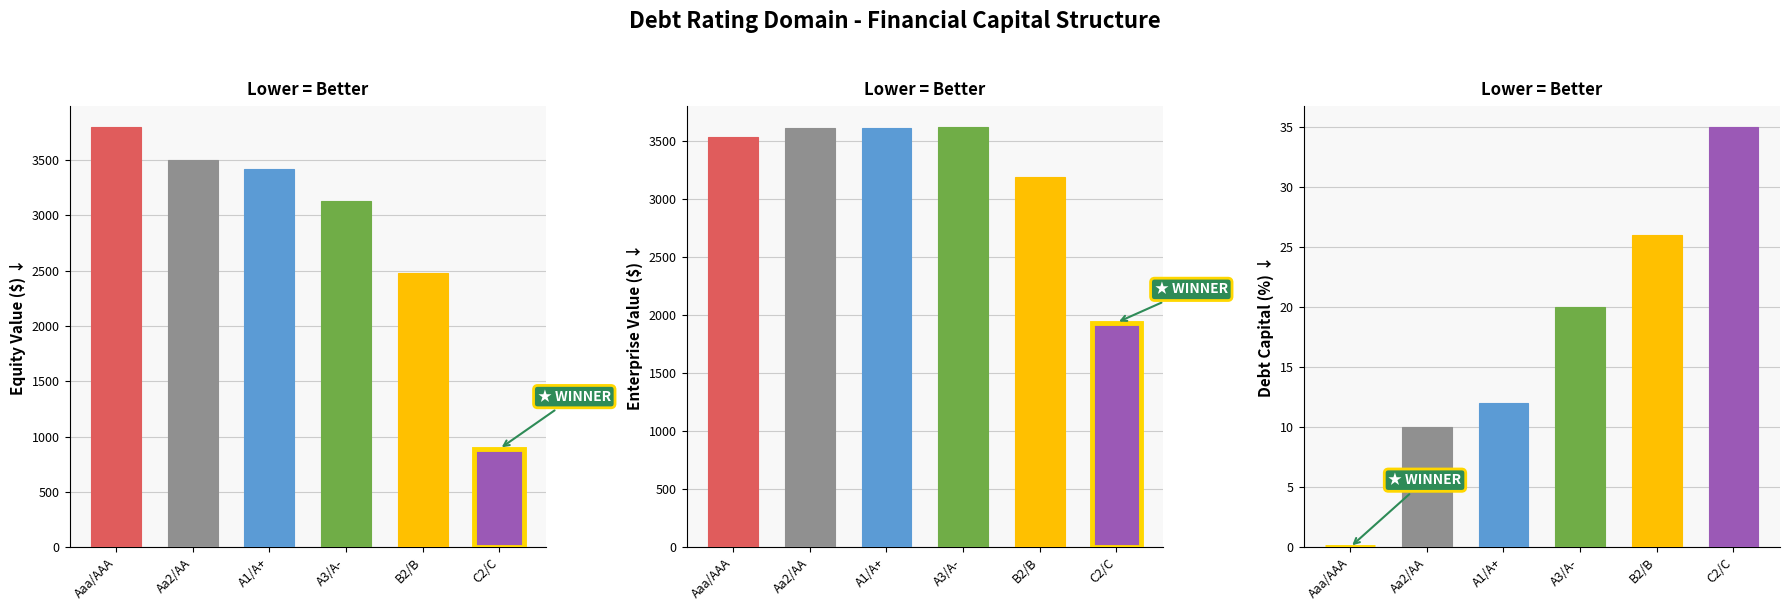

The enterprise_value series shows 1478.3 at Ba2/BB. True or false?

False